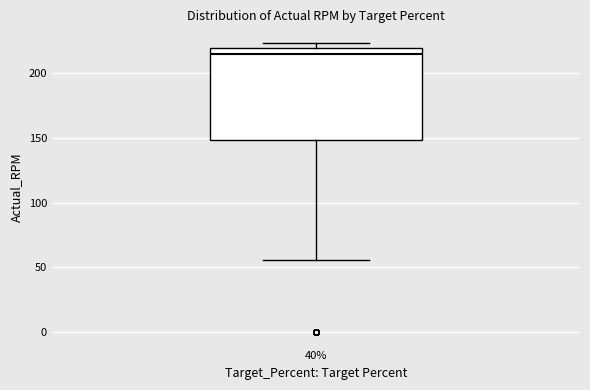

Read this box plot against the y-axis: the position of the median line, the range covered by the box, and the ends of both whiskers. The values are not printed on the chart, so give them approximately, as read against the axis.

median 215, box 150 to 220, whiskers 55 to 225